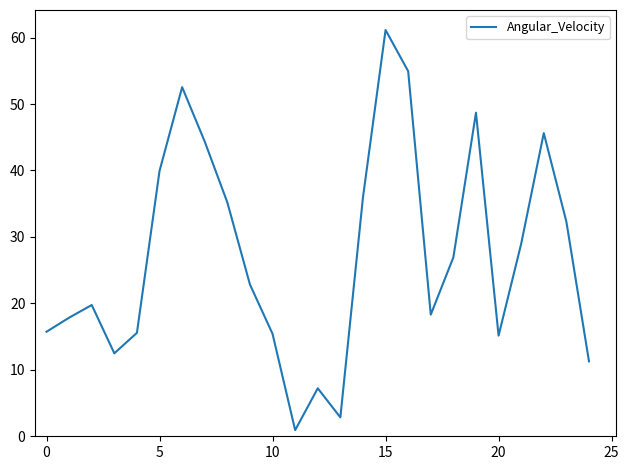

What is the difference between the maximum and minimum values?

60.2